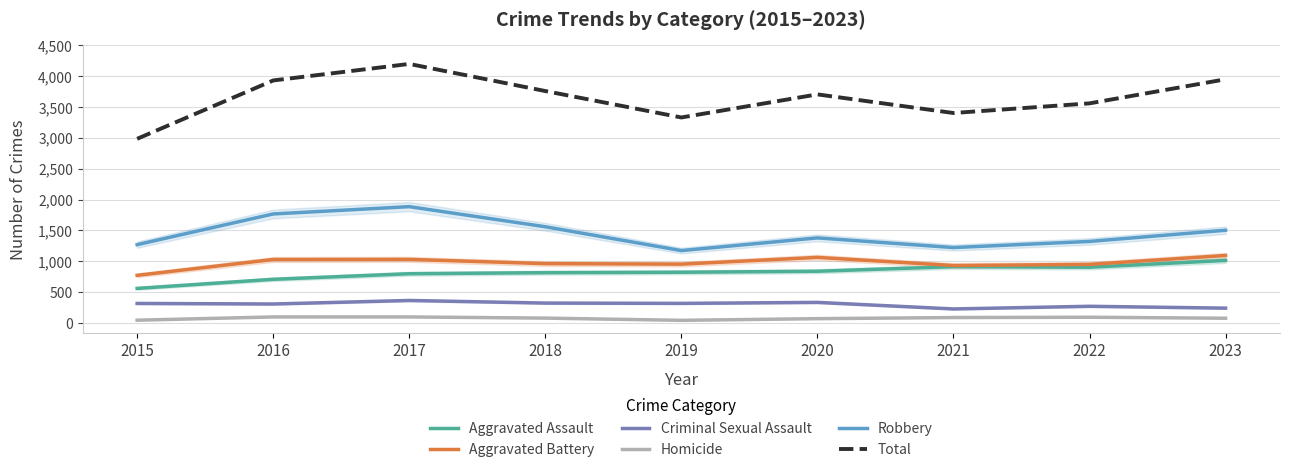

Which series has the widest spread of values?

Total